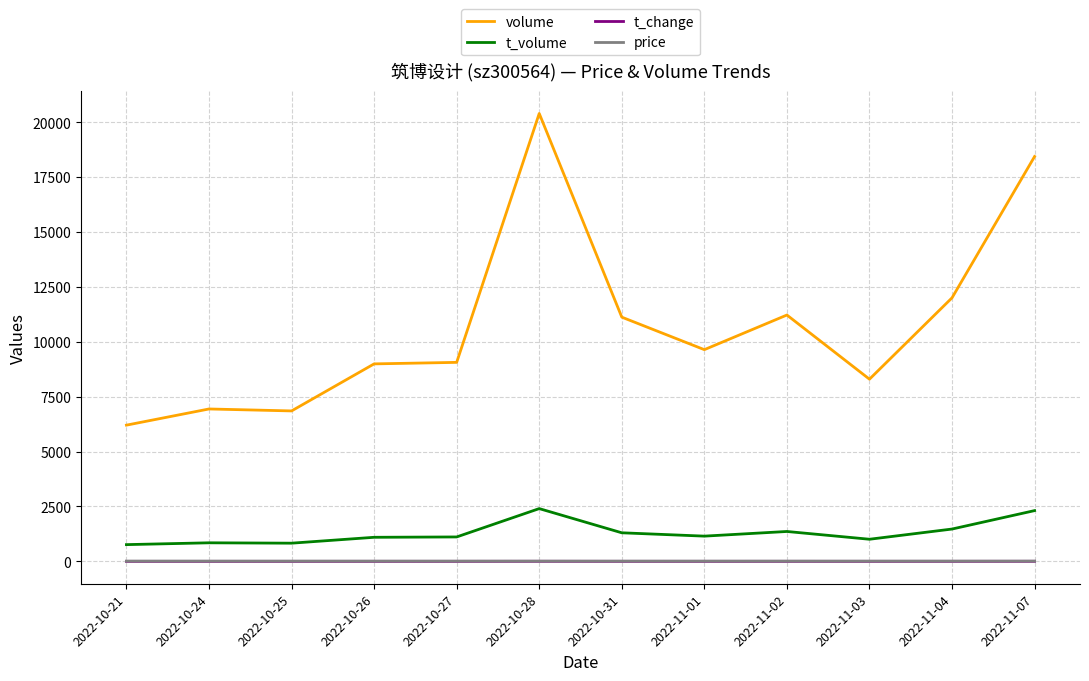

Does the chart display data point markers on the line(s)?

No